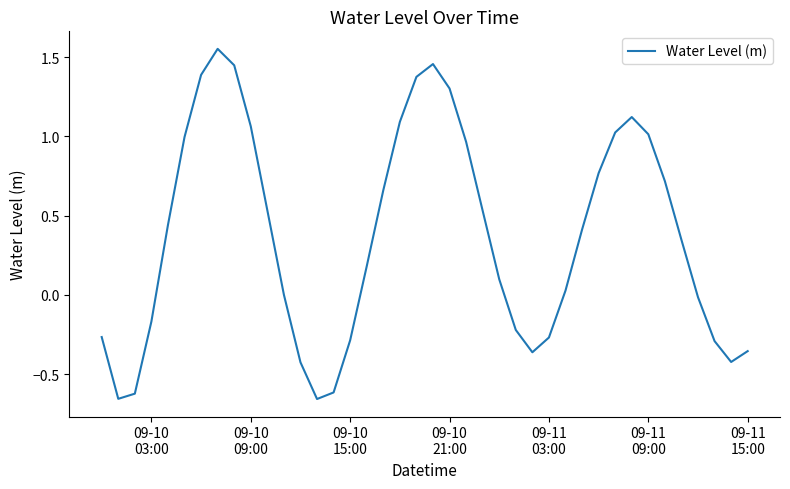

What is the difference between the maximum and minimum values?

2.2